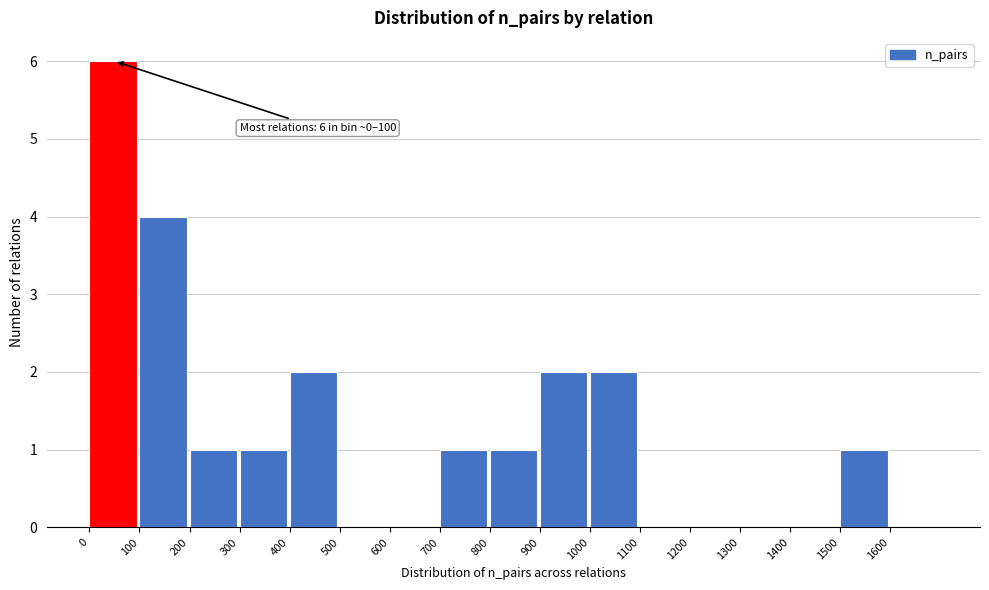

Over which range of the x-axis is the bar tallest?

0 to 100